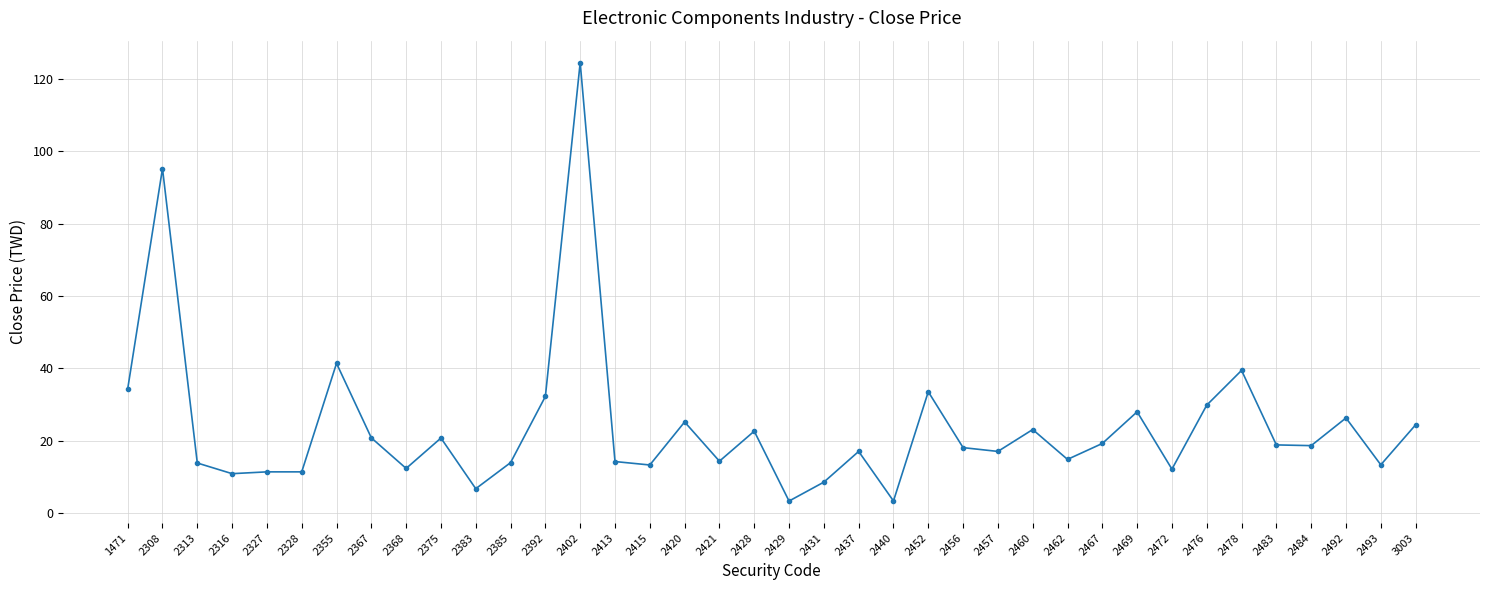

What is the average value?

23.9